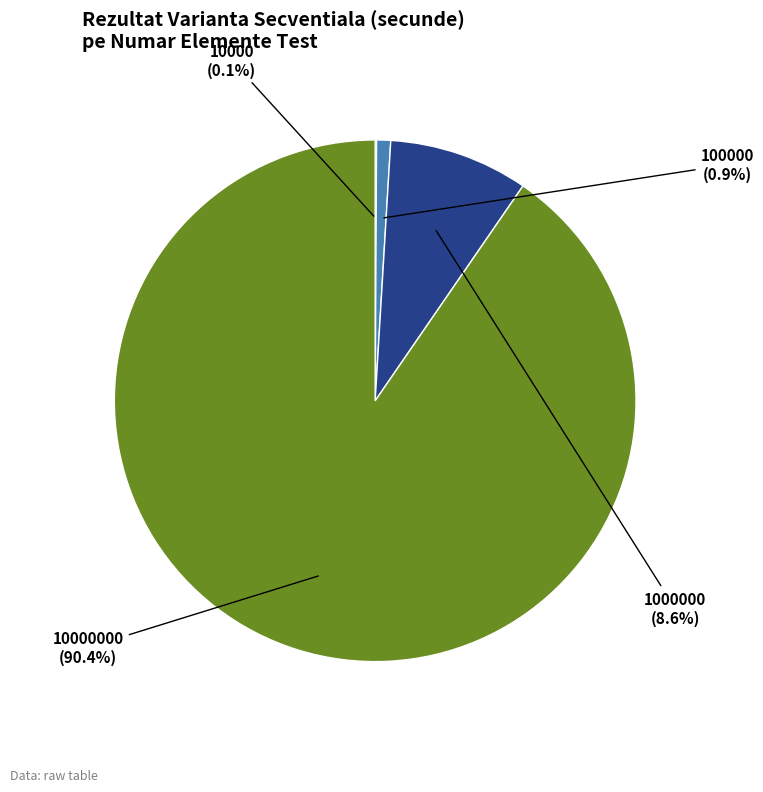

Which slice represents more than half of the pie?

10000000